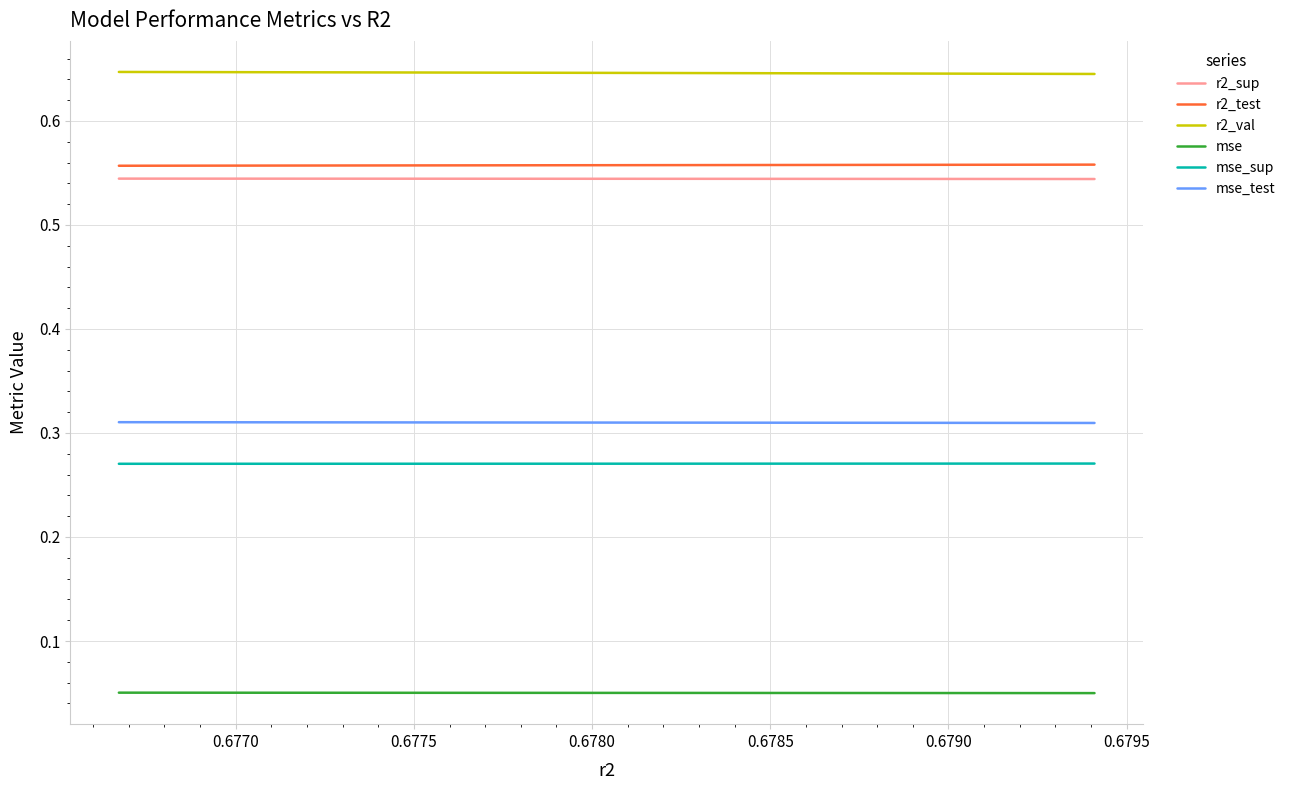

True or false: mse_sup and r2_val intersect in this chart.

False